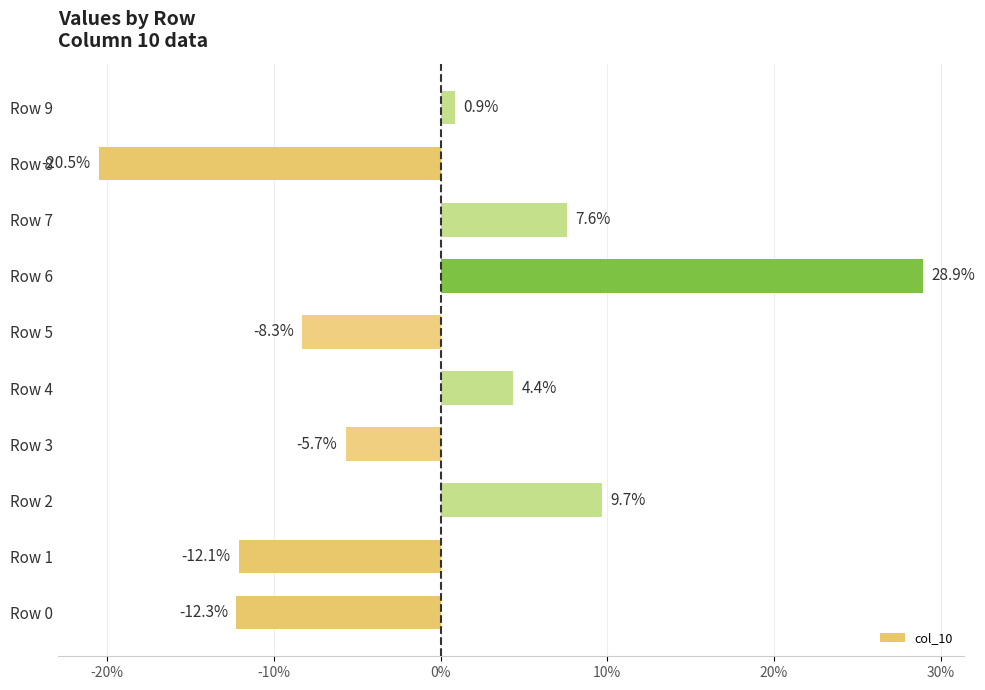

Are the bars horizontal?

Yes